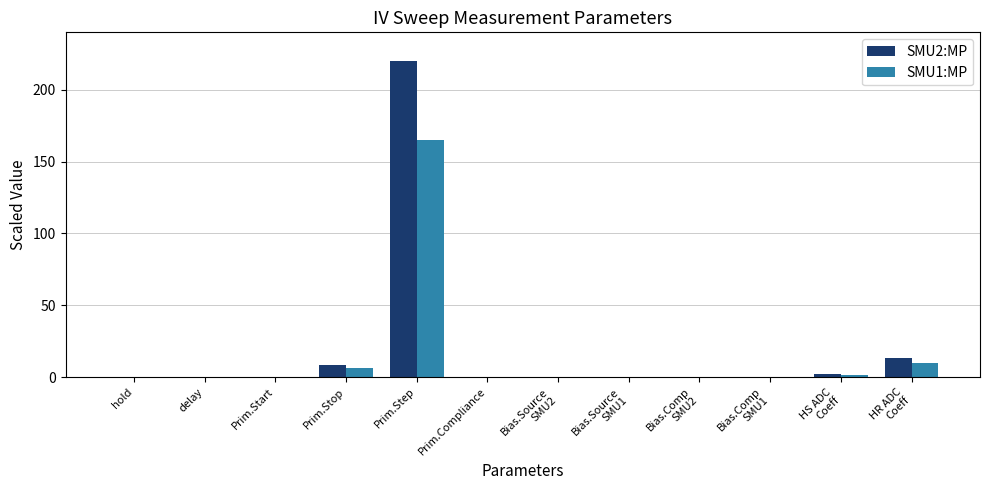

What is the sum of all SMU1:MP values?

183.0